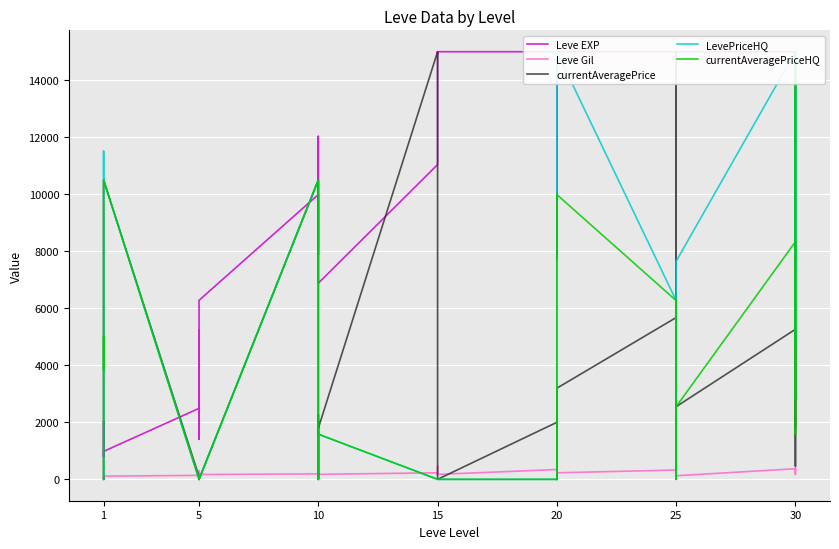

The value of Leve Gil at 25 is 191. True or false?

False